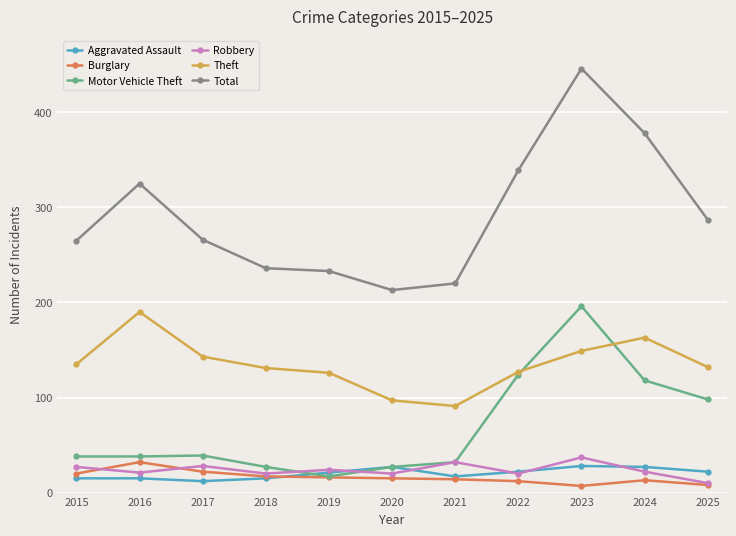

At how many categories does at least one series exceed 82?

11